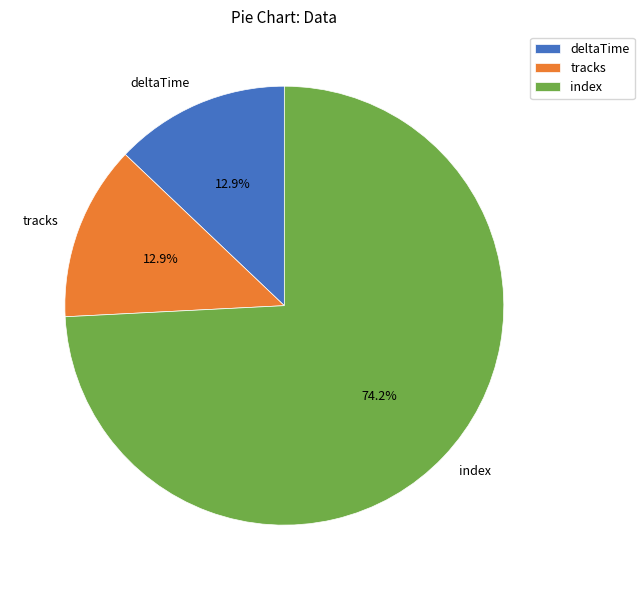

What is the majority slice?

index